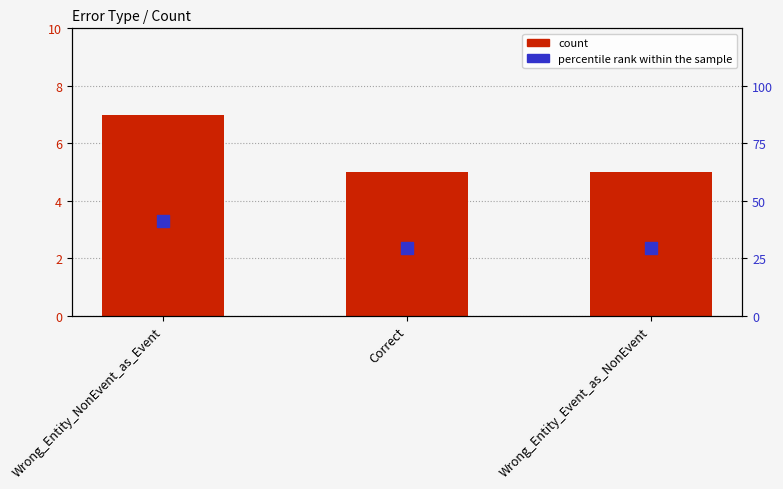

Is the value of percentile rank within the sample at Correct greater than the value of count at Correct?

Yes